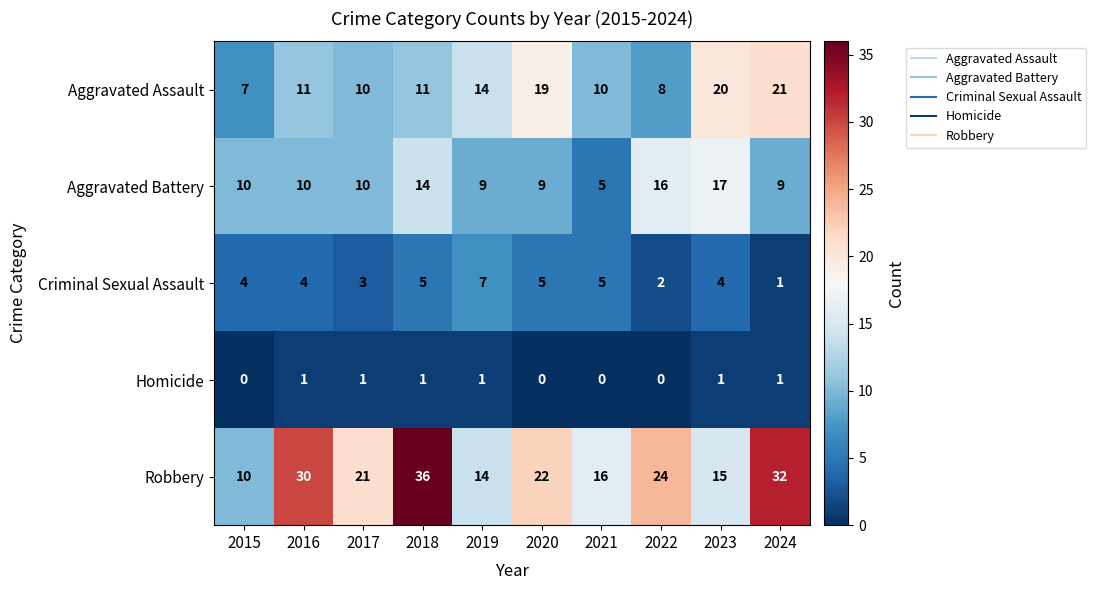

What is the total value across all series at 2021?

36